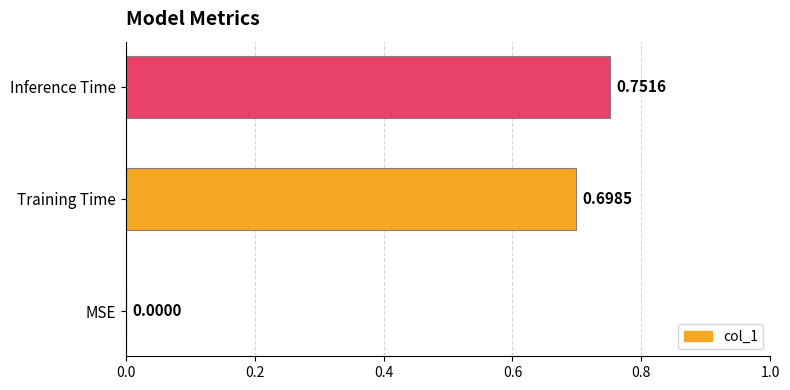

At which label is the value closest to 0?

MSE